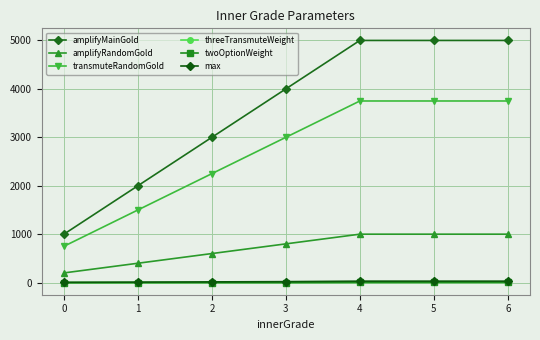

What is the value of the threeTransmuteWeight point at the 7th from the left?

4.7